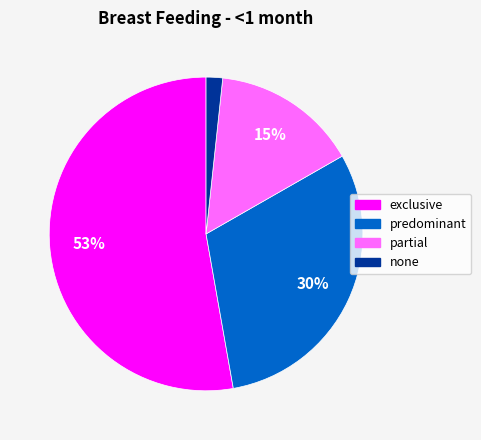

Is it true that predominant is 30% of the pie?

True